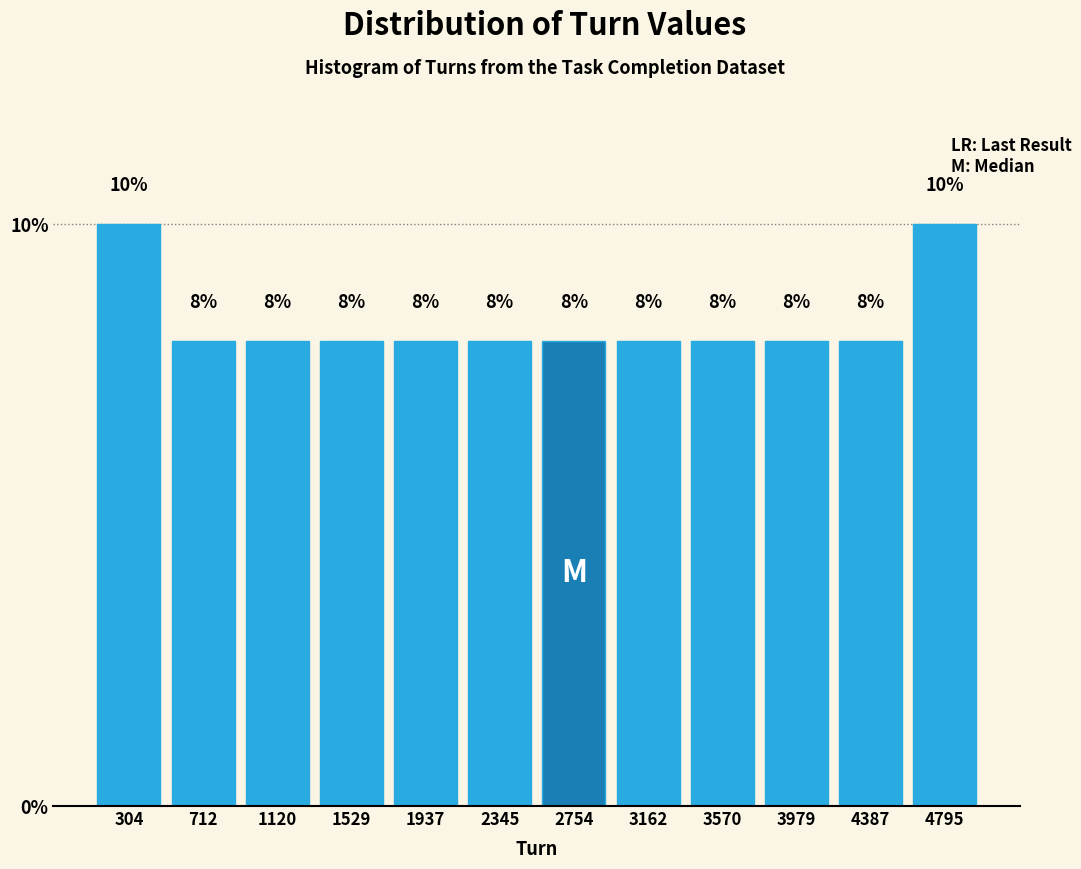

What is the height of the bar covering 1750 to 2150 on the x-axis? The bar edges are not printed on the chart, so give them approximately, as read against the axis.

8